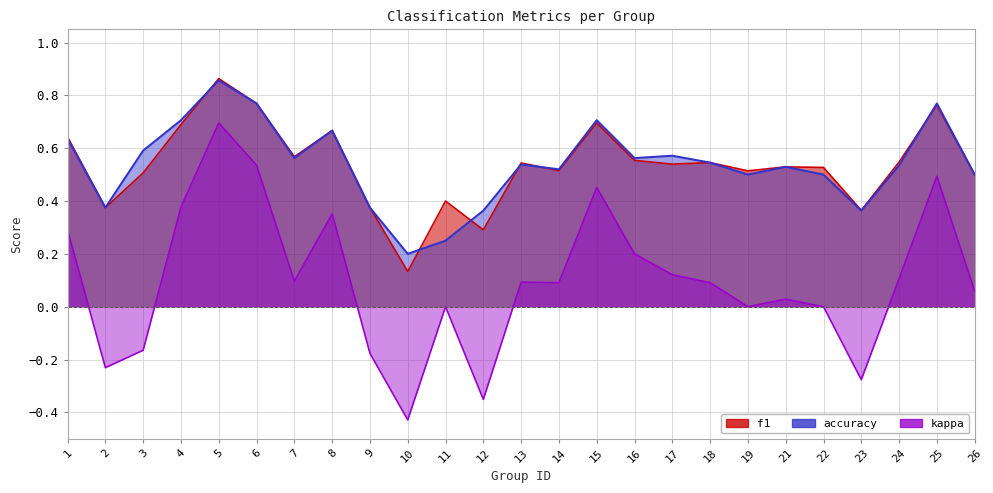

At which label does f1 reach its minimum?

10